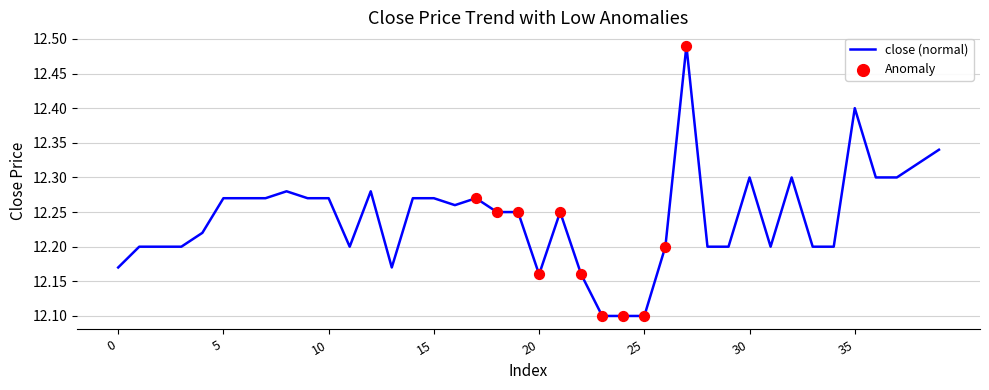

What is the smallest value displayed?

12.1